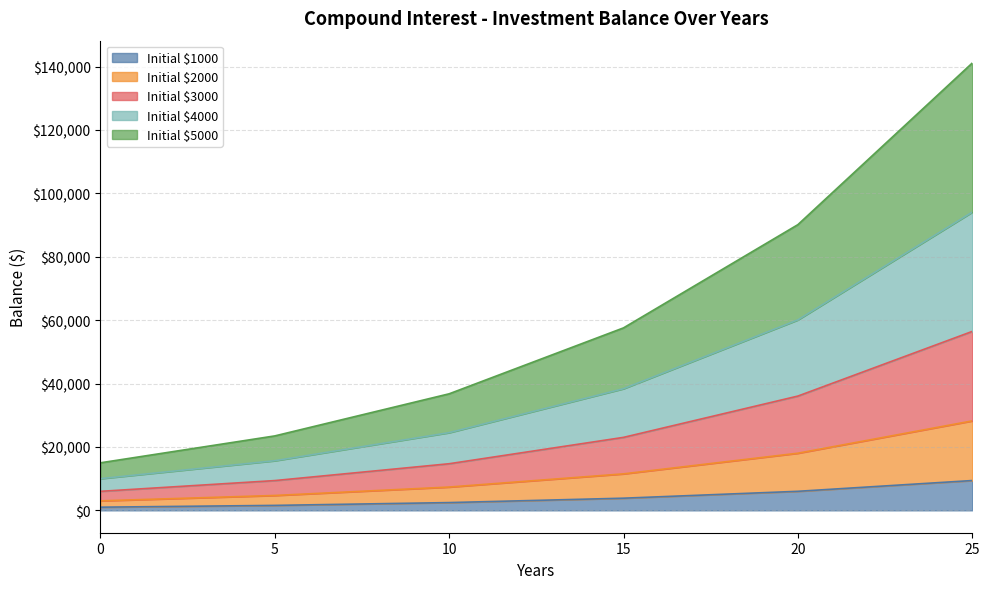

What is the value of the 1000 point at the 4th from the left?

3838.0